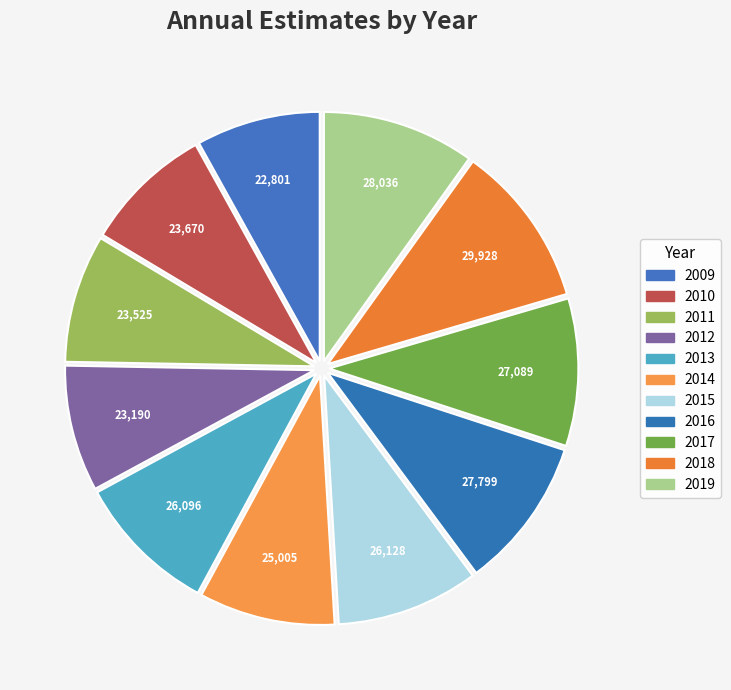

How many slices are in this pie chart?

11